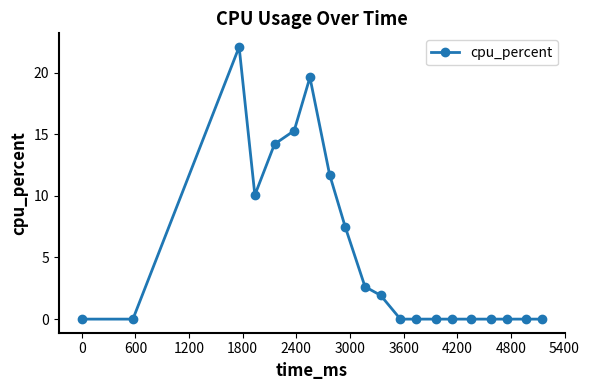

What is the maximum value shown in the chart?

22.1